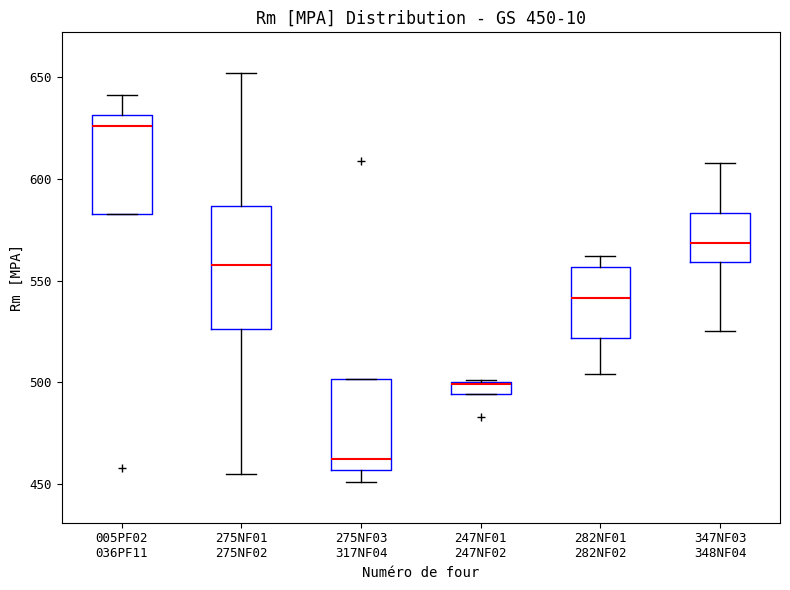

Which box is the tallest, from its lower edge to its upper edge?

275NF01 275NF02